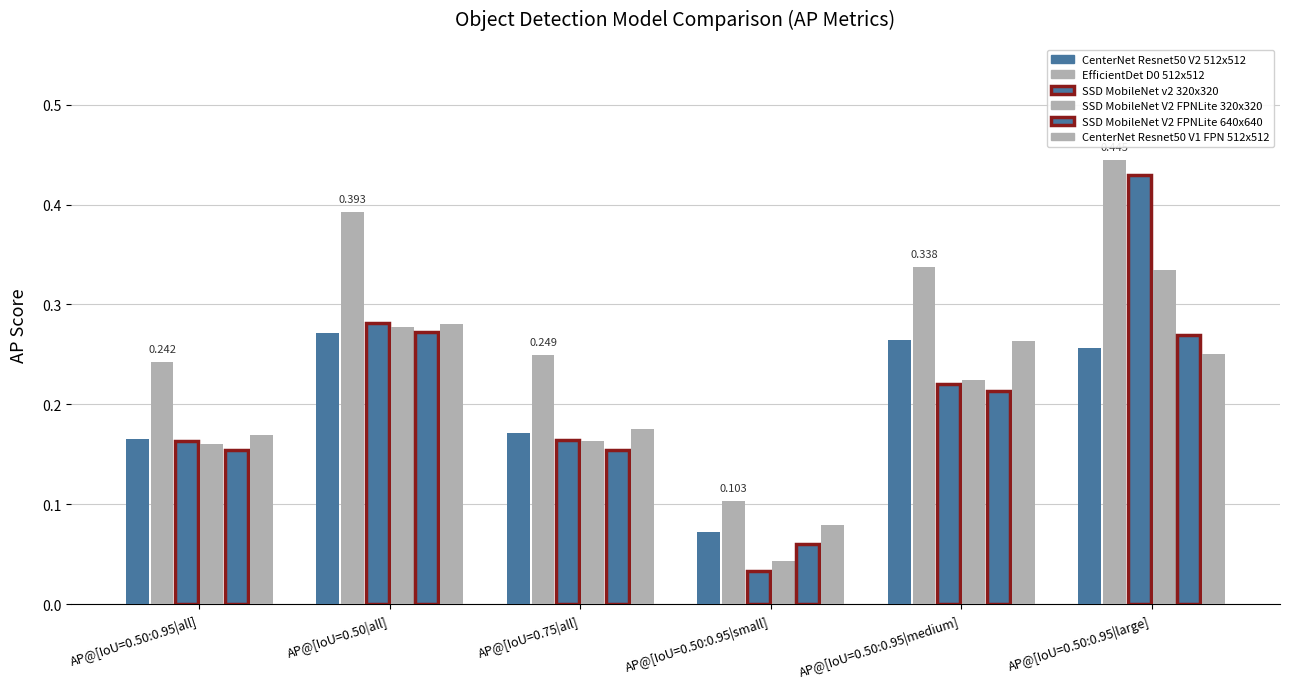

Which label corresponds to the smallest value in the chart?

AP@[IoU=0.50:0.95|small]